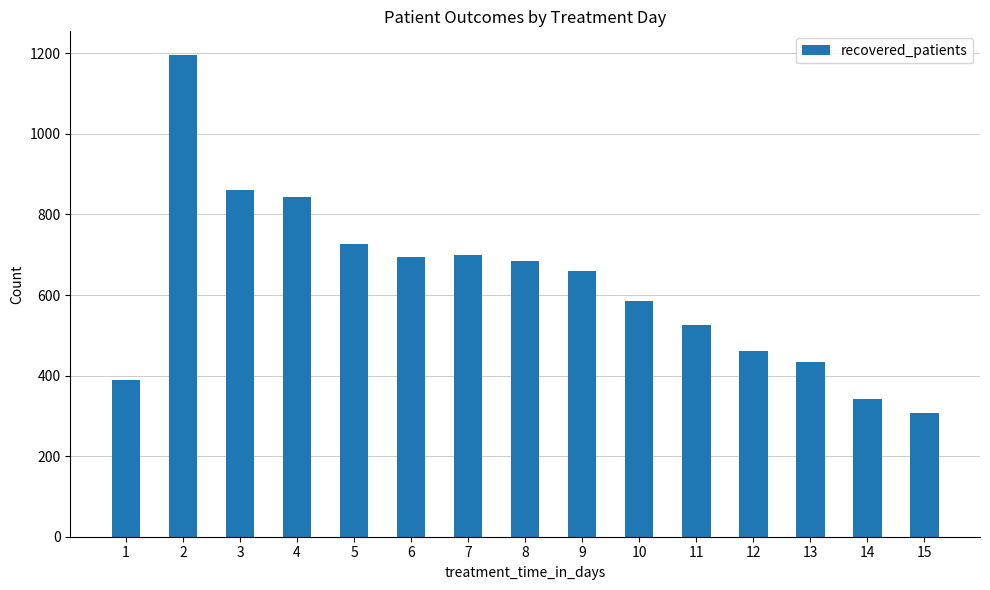

What is the value of the 3rd bar from the left?

862